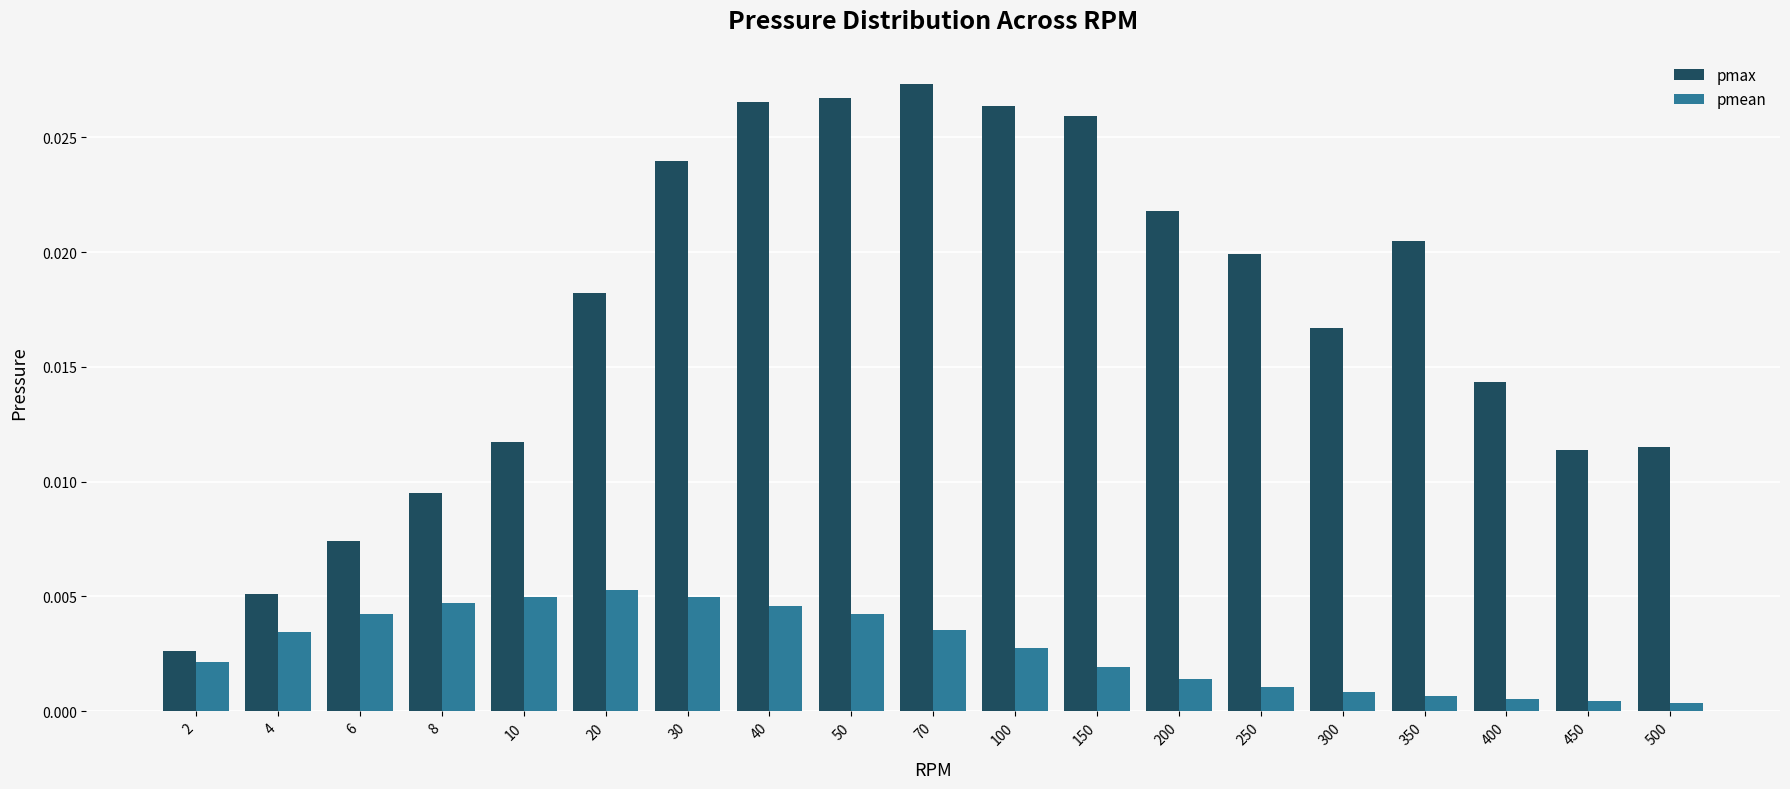

How many pmax values are between 0 and 1?

19